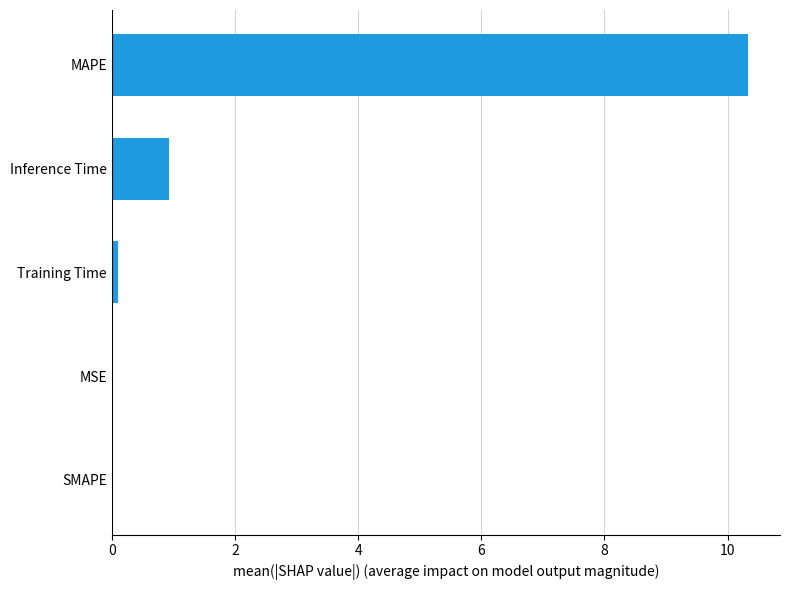

What is the approximate value at MAPE?

10.3